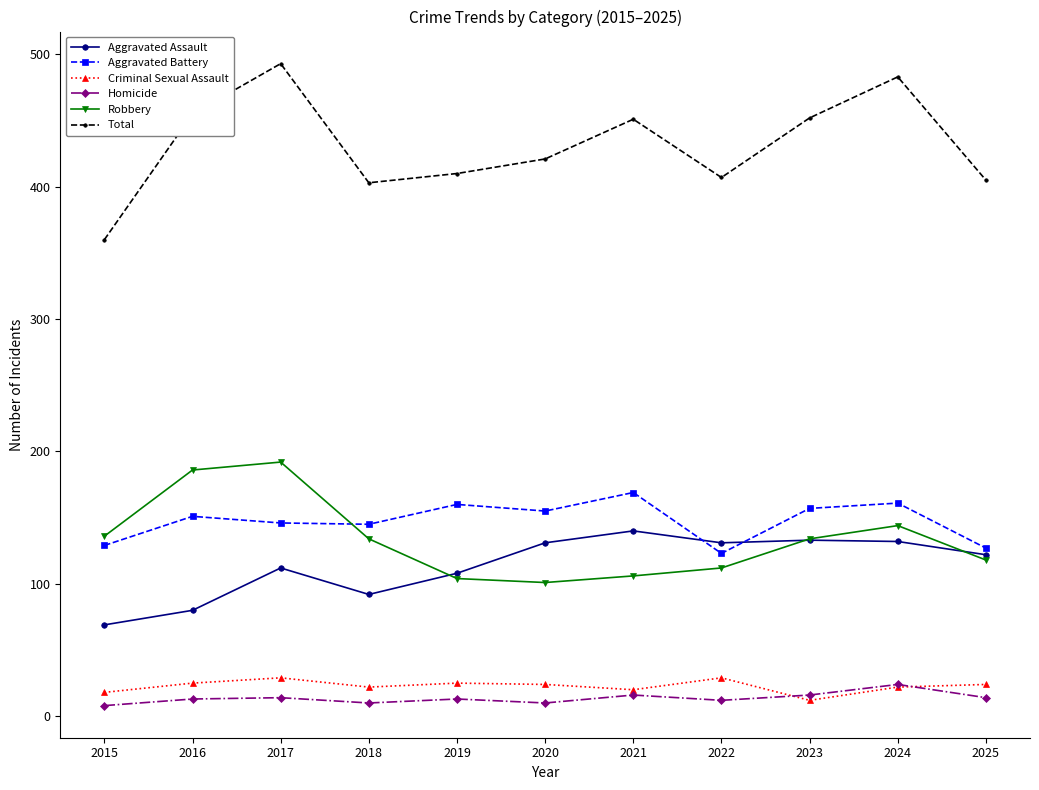

True or false: Aggravated Assault has more than 1 interior local peaks.

True